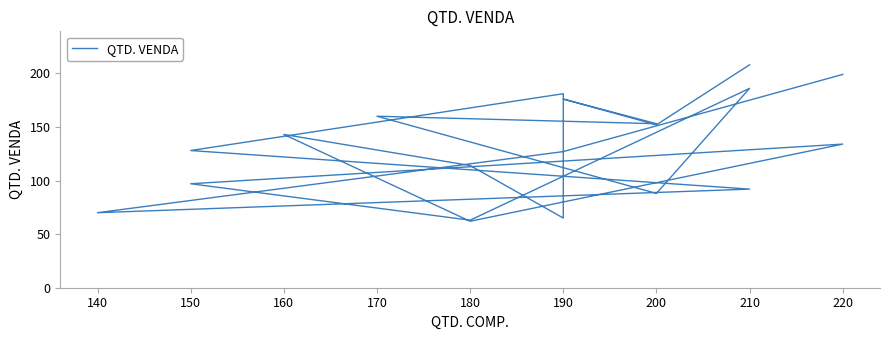

Is it true that the value at 220 is 220?

False